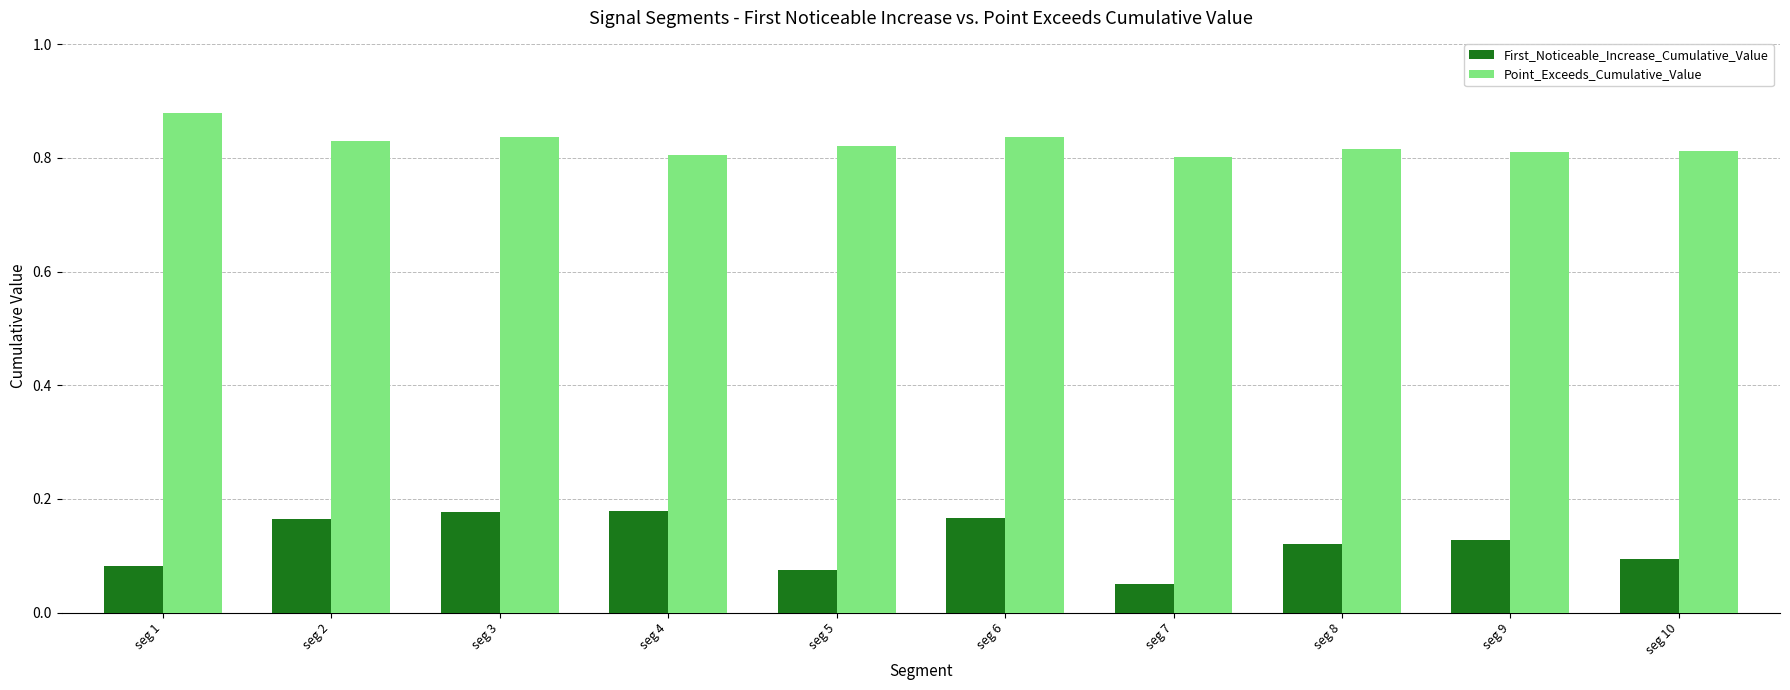

What is the sum of all Point_Exceeds_Cumulative_Value values?

8.2